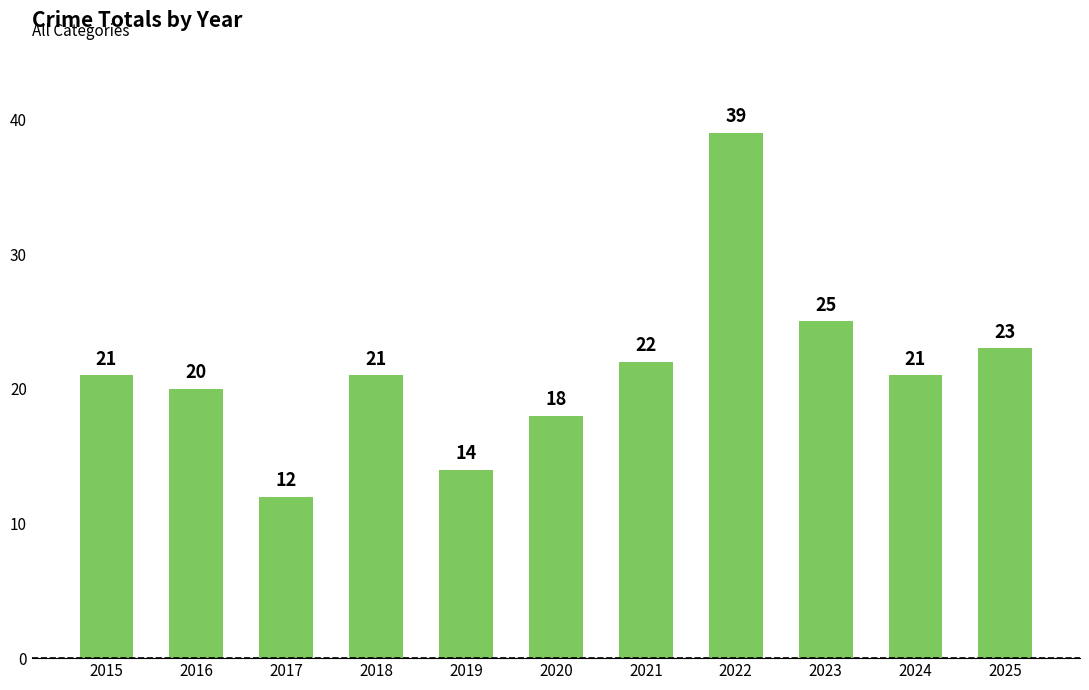

Which label corresponds to the largest value in the chart?

2022